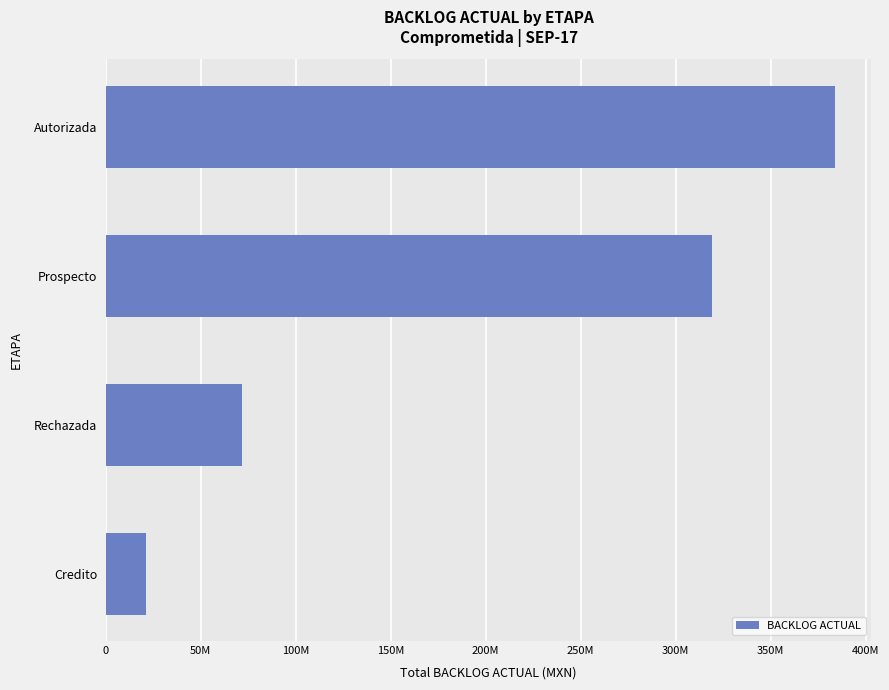

Does the chart contain any negative values?

No